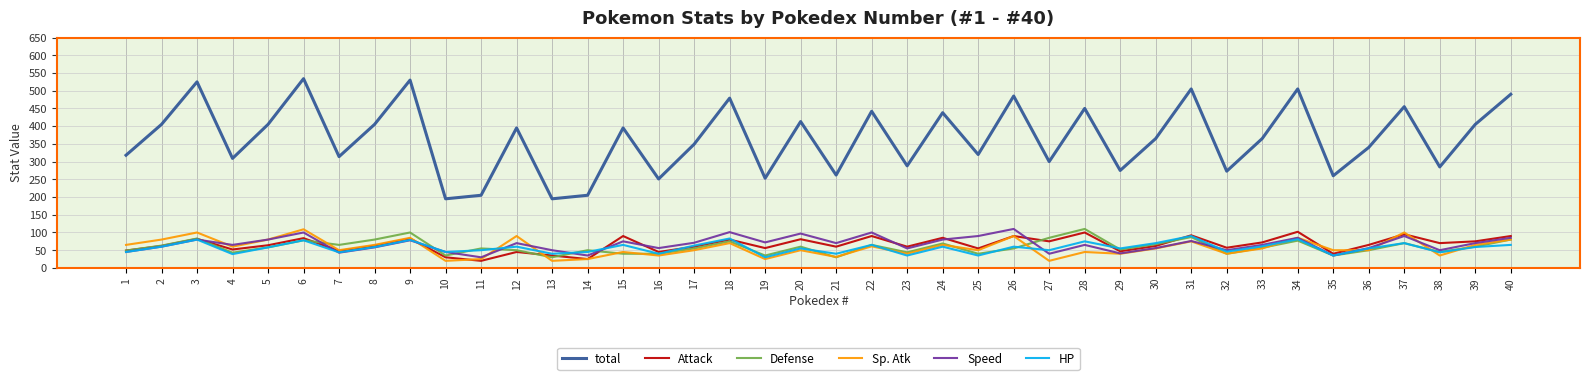

Is the value of Attack at 6 greater than the value of total at 10?

No